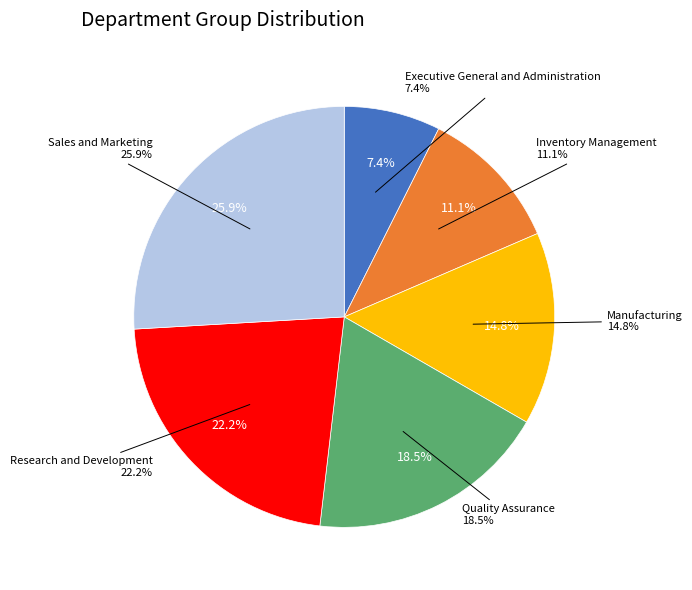

How many slices are in this pie chart?

6